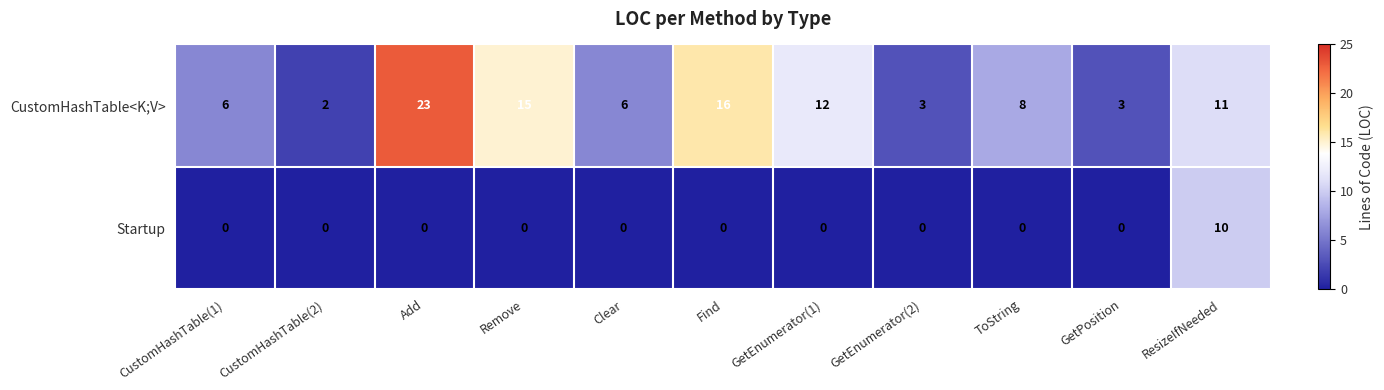

Which series changed the most between Remove and GetEnumerator(1)?

CustomHashTable<K;V>